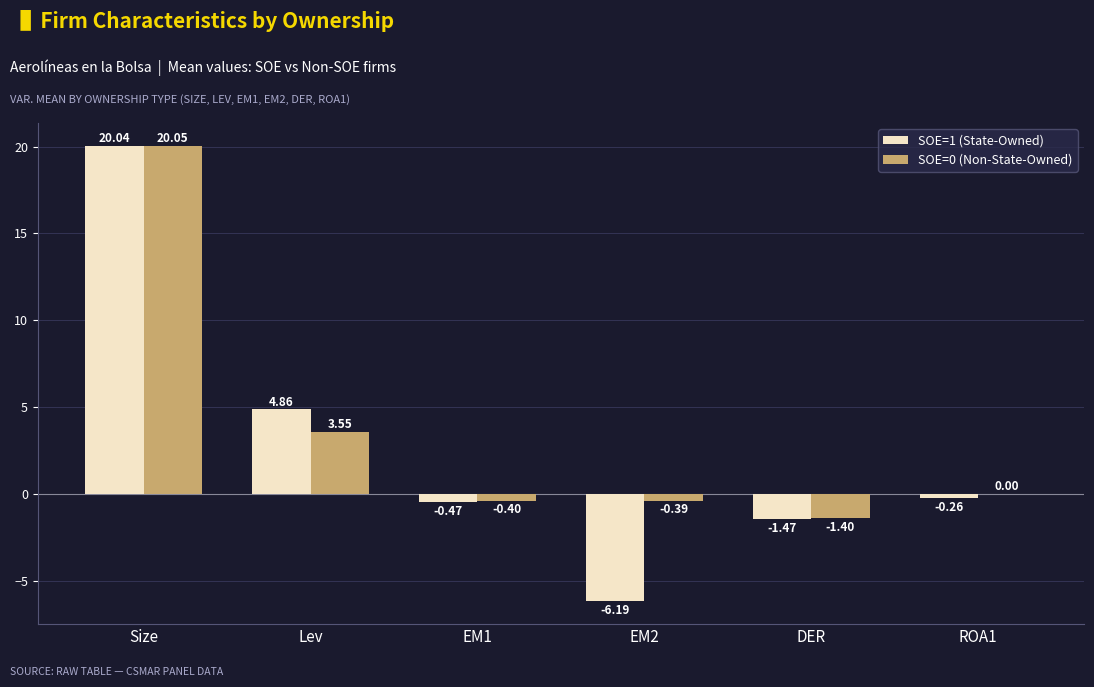

At which category does the chart reach its peak across all series?

Size